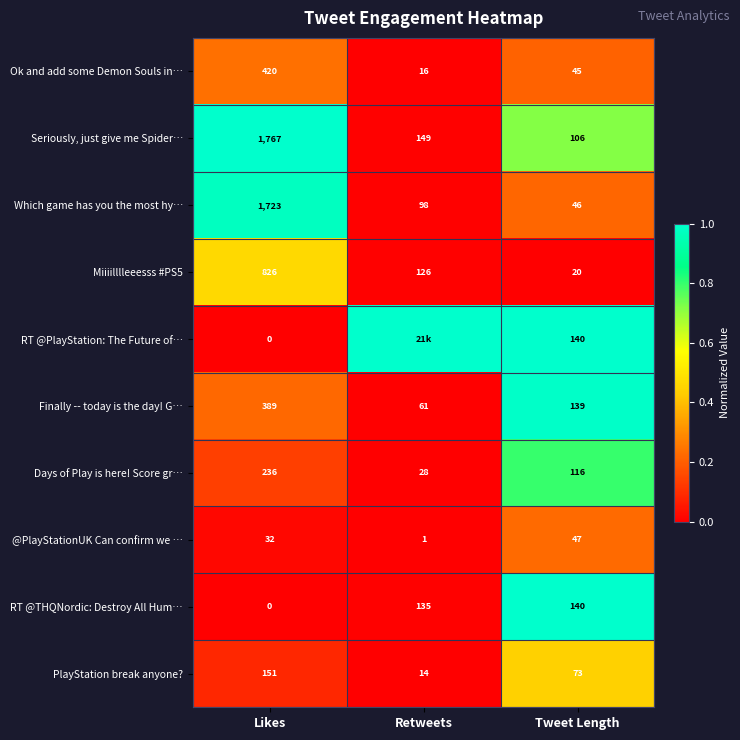

Which category has the lowest value in the PlayStation break anyone? series?

Retweets